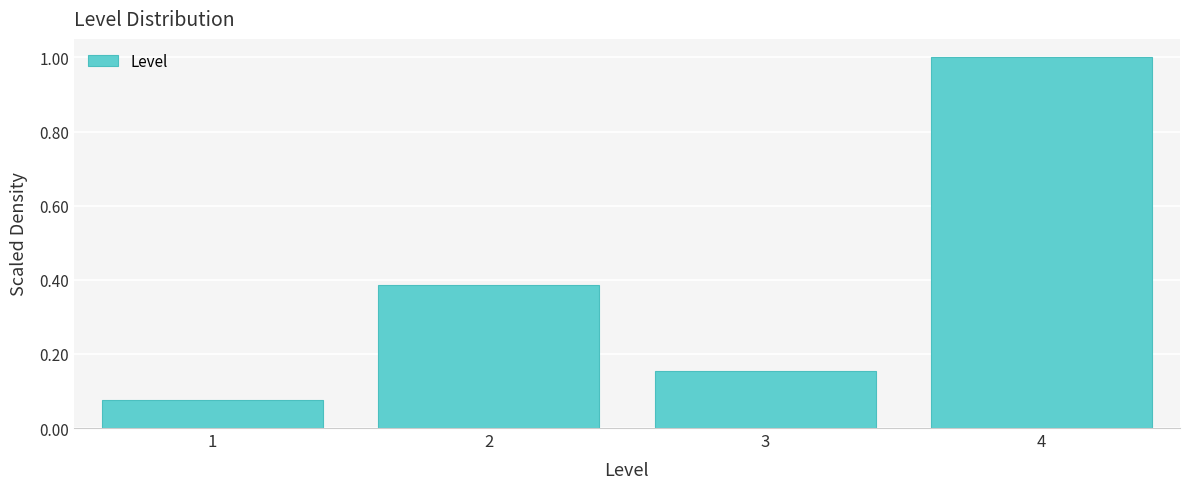

How tall is the bar that spans 0.5 to 1.5 on the x-axis? The values are not printed on the chart, so give them approximately, as read against the axis.

0.08